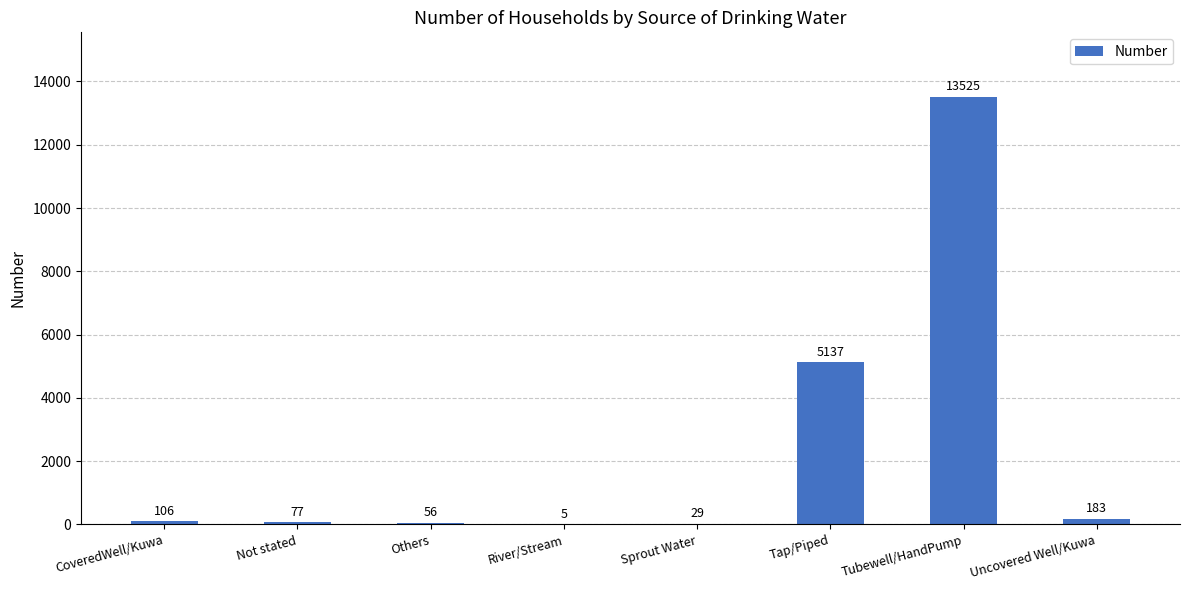

What is the maximum value shown in the chart?

13525